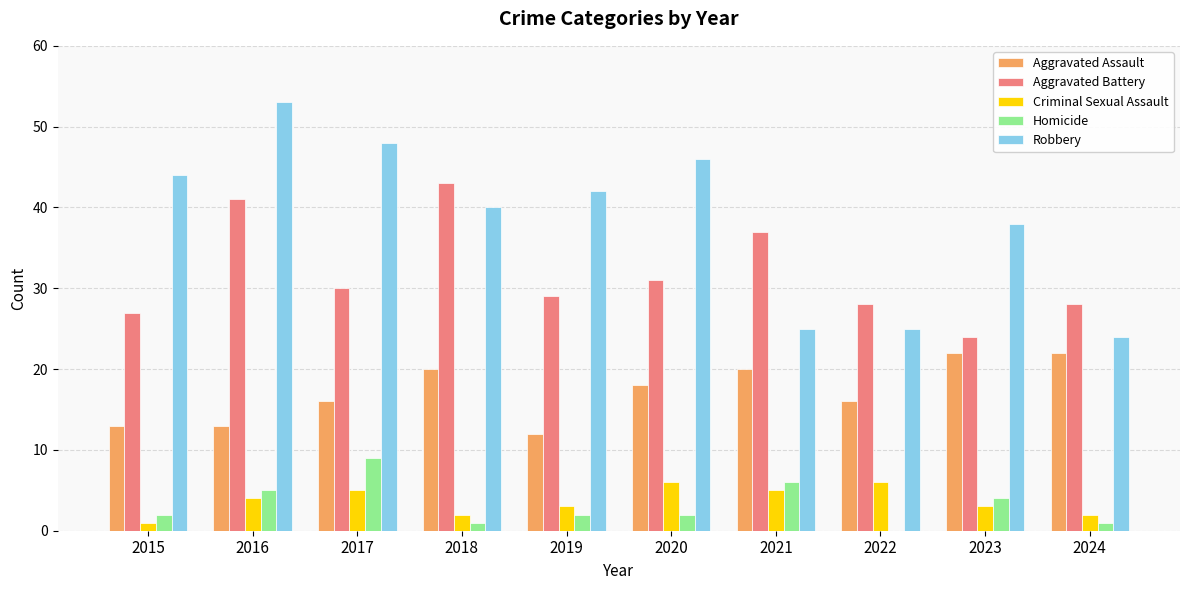

Which category has the highest value in the Robbery series?

2016